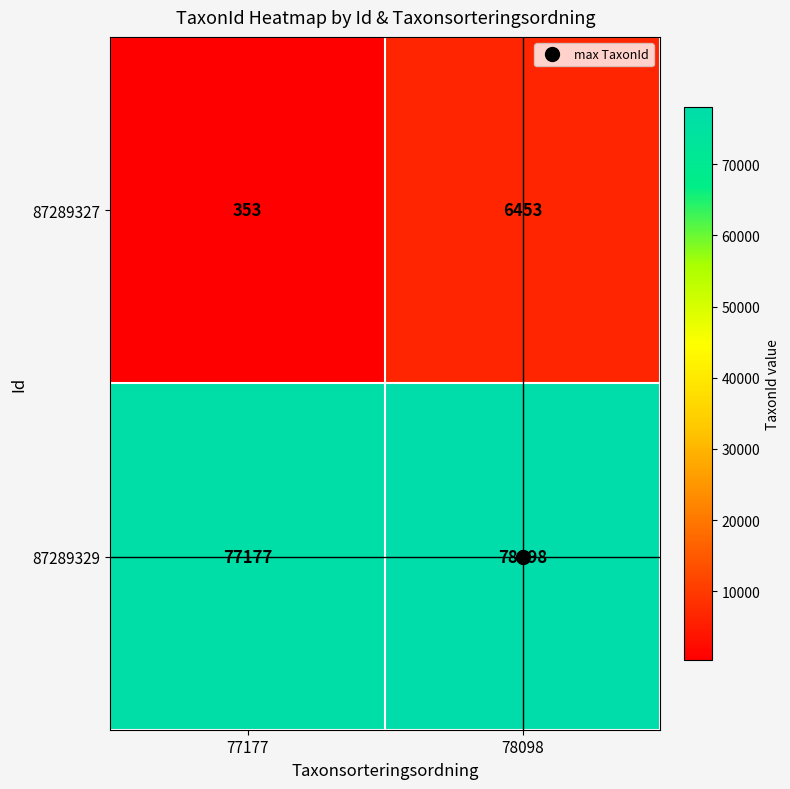

What is the difference between the highest and lowest values at 78098?

71645